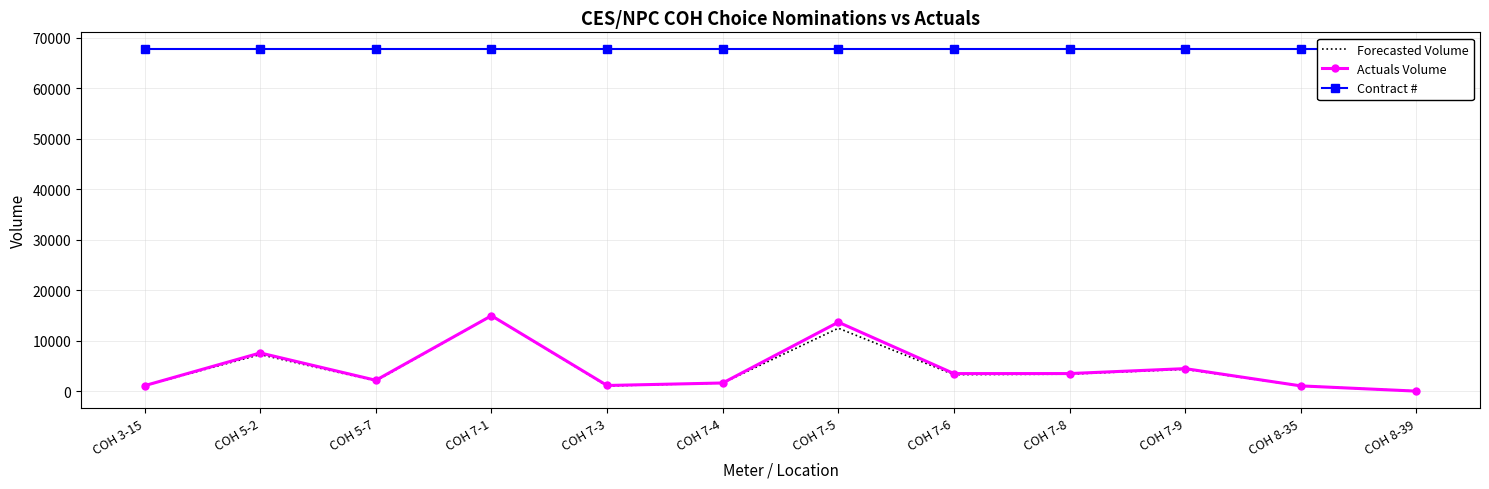

How many data points does each series have?

12